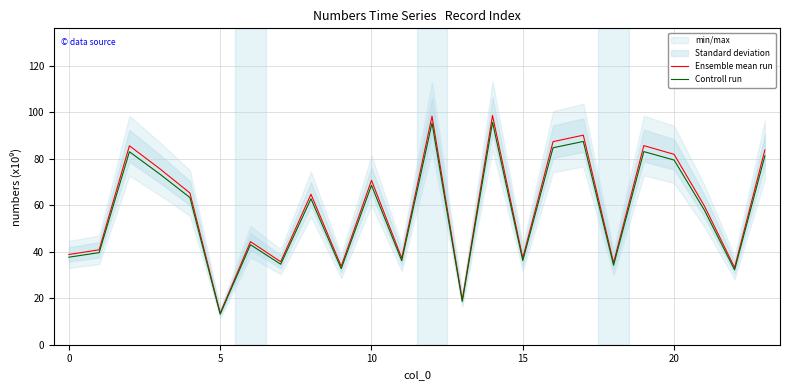

What is the difference between the Controll run values at 11 and 8?

26.6